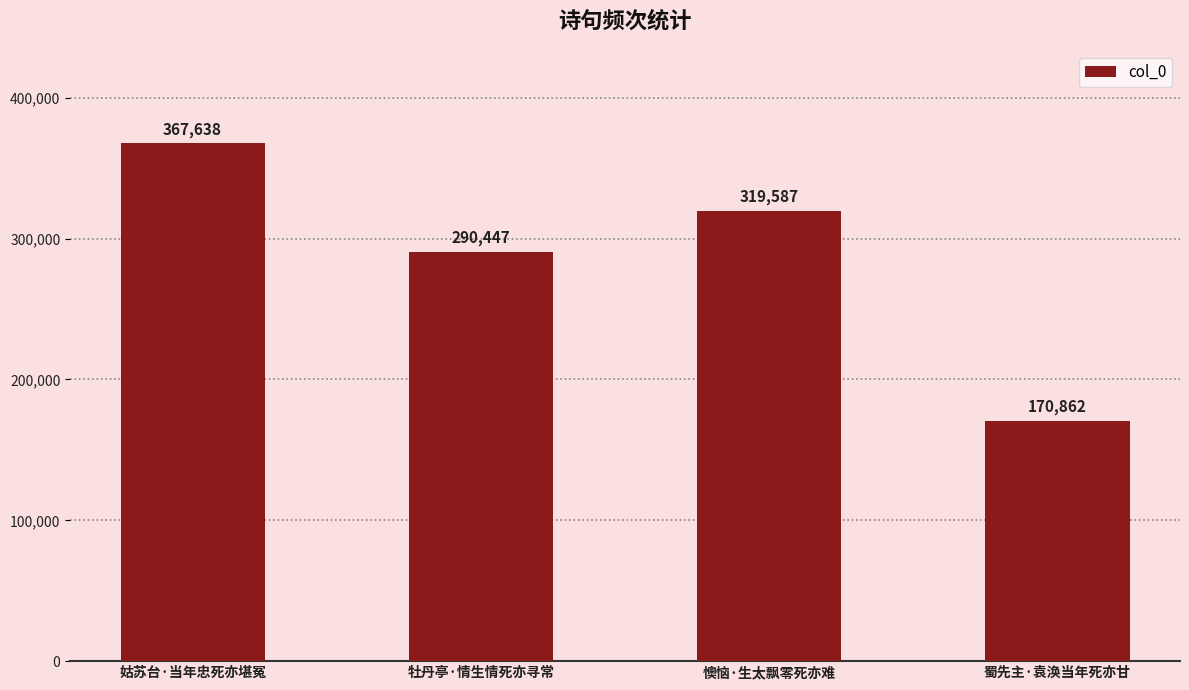

What is the change in value from 牡丹亭·情生情死亦寻常 to 懊恼·生太飘零死亦难?

+29140